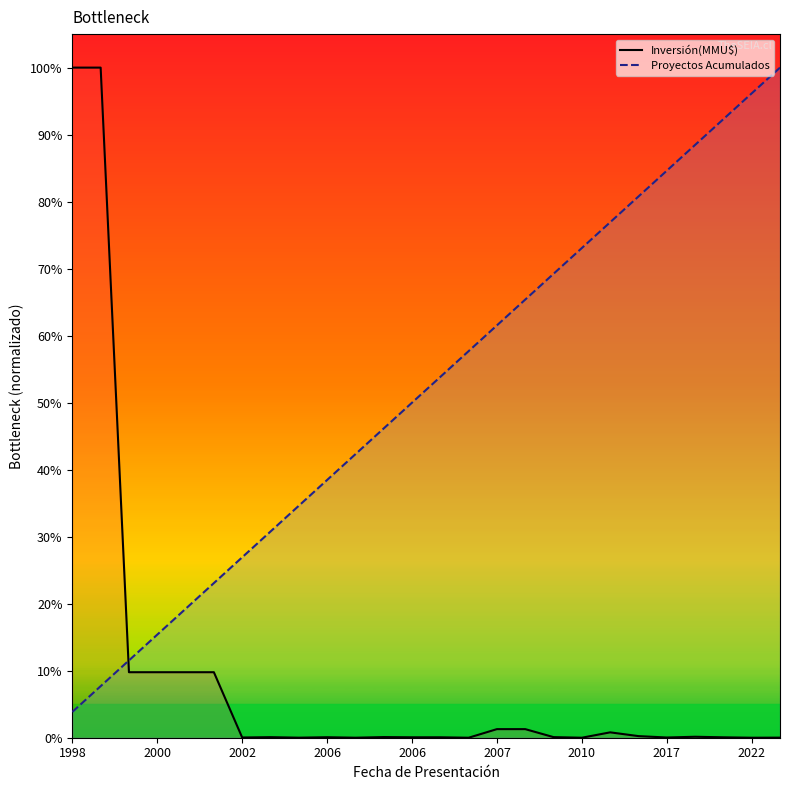

What is the value of the Proyectos Acumulados curve point at the 5th from the left?

0.2